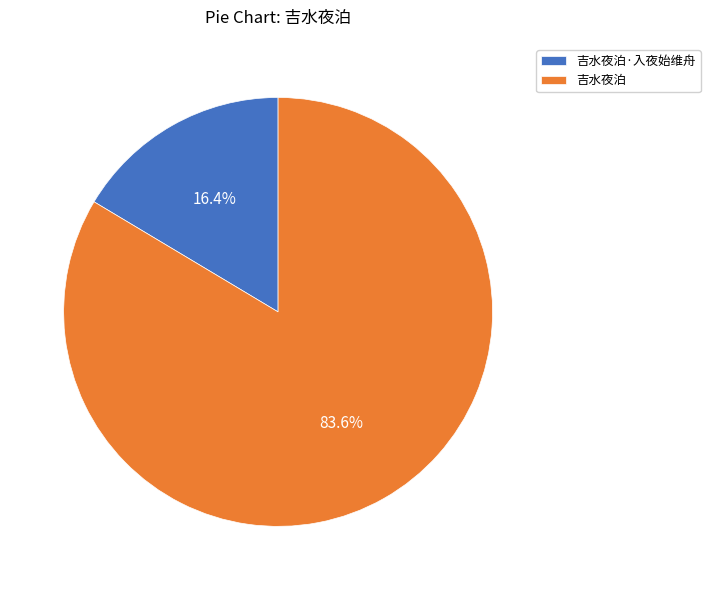

To the nearest percent, what percentage of the pie is 吉水夜泊·入夜始维舟?

16%